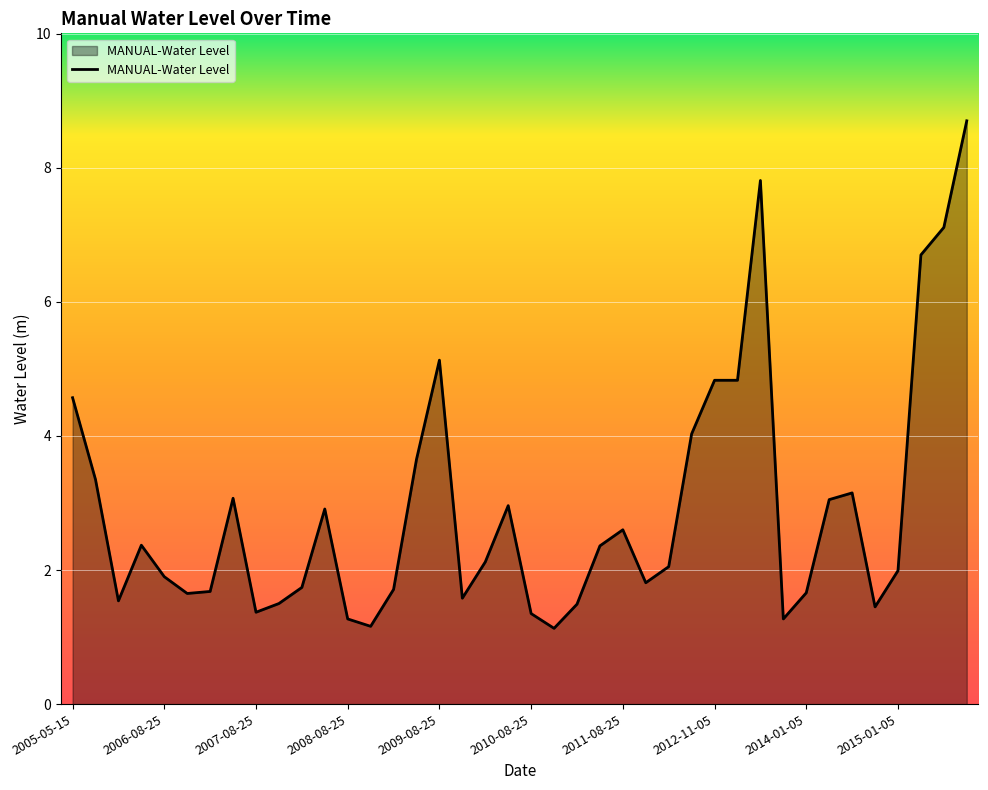

What is the difference between the maximum and minimum values?

7.6